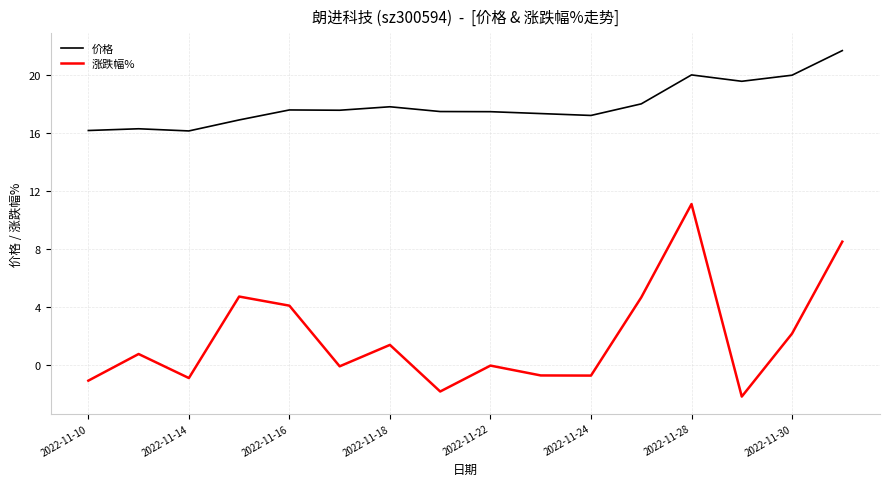

Which series has the largest range (max minus min)?

涨跌幅%